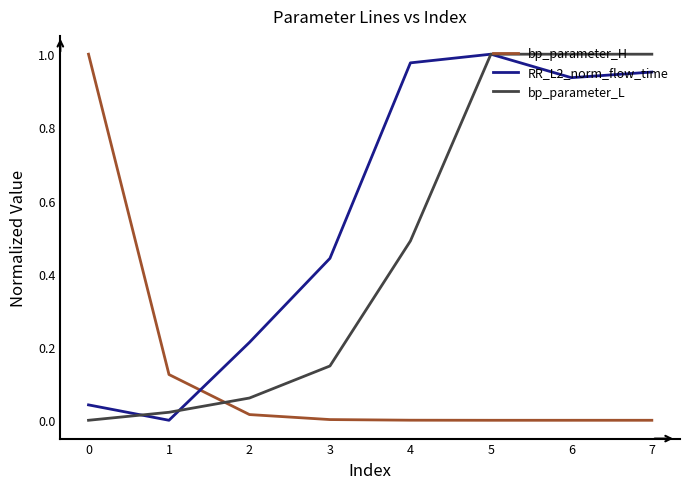

Which series ends up on top after the final intersection of bp_parameter_L and bp_parameter_H?

bp_parameter_L